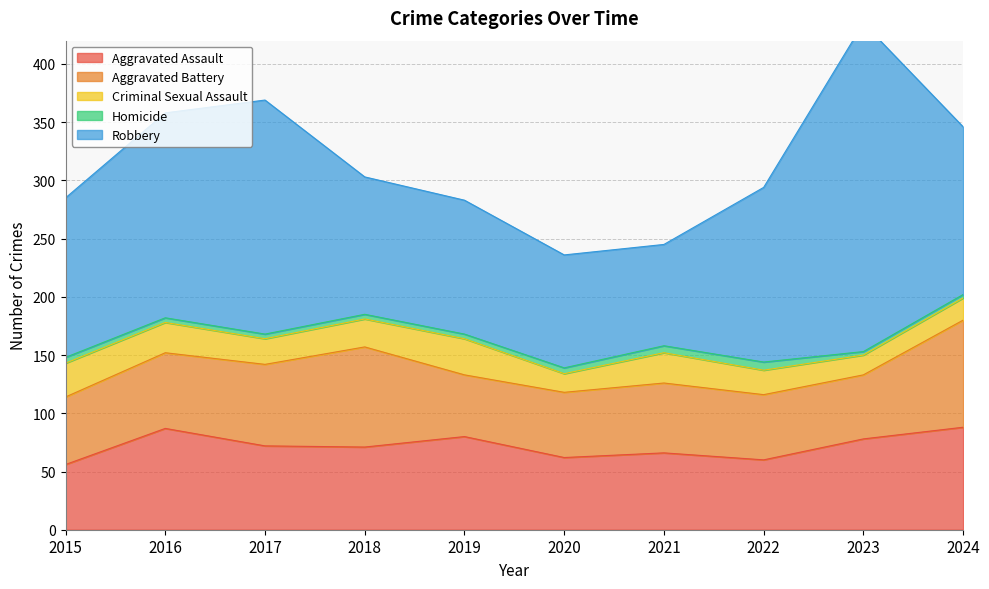

Which series has the largest range (max minus min)?

Robbery